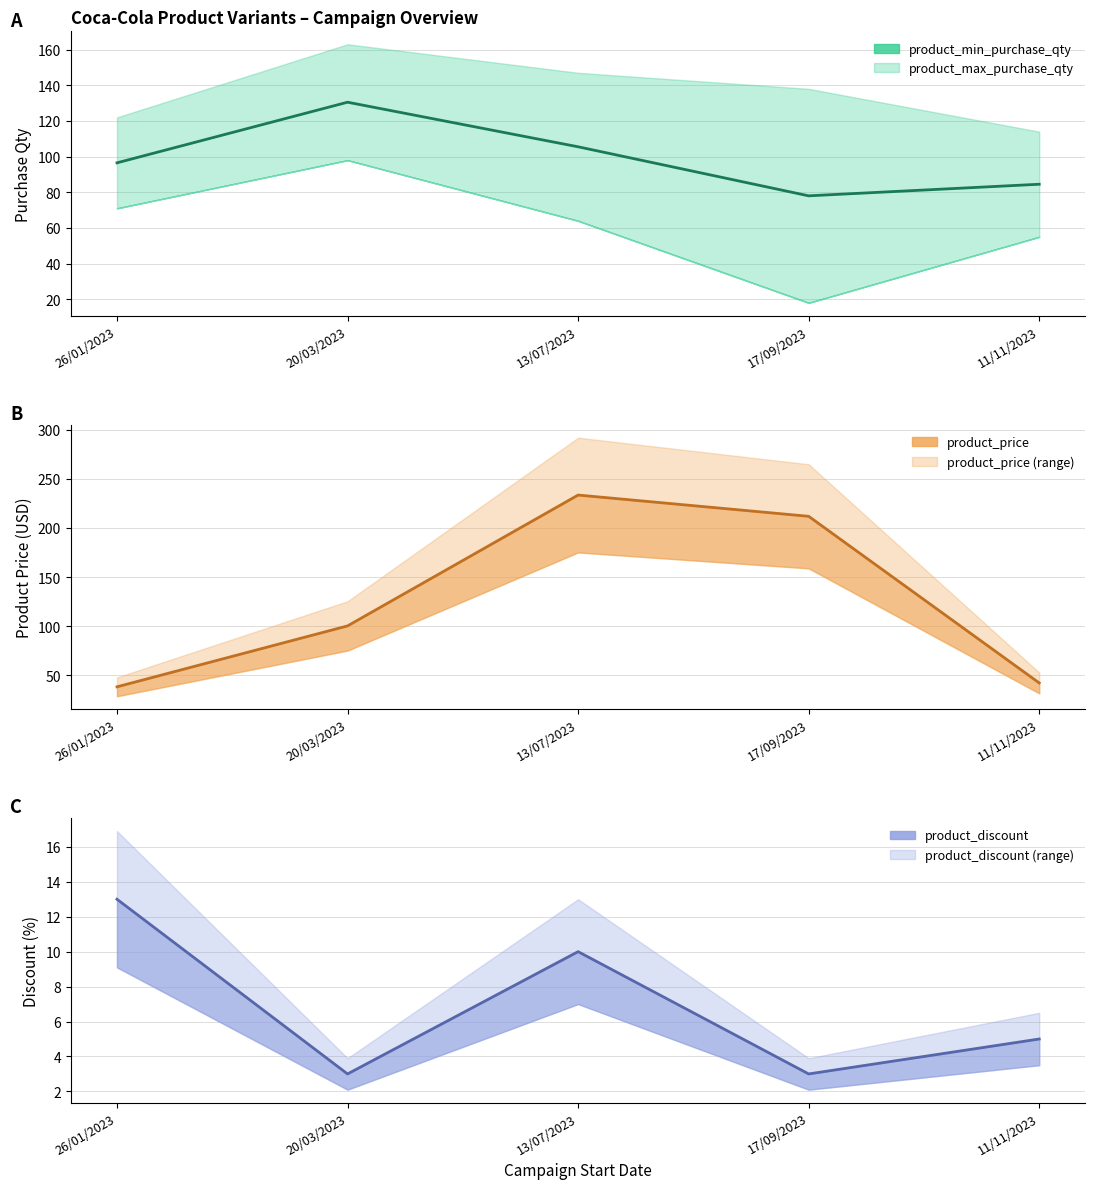

Does the chart have visible grid lines?

Yes